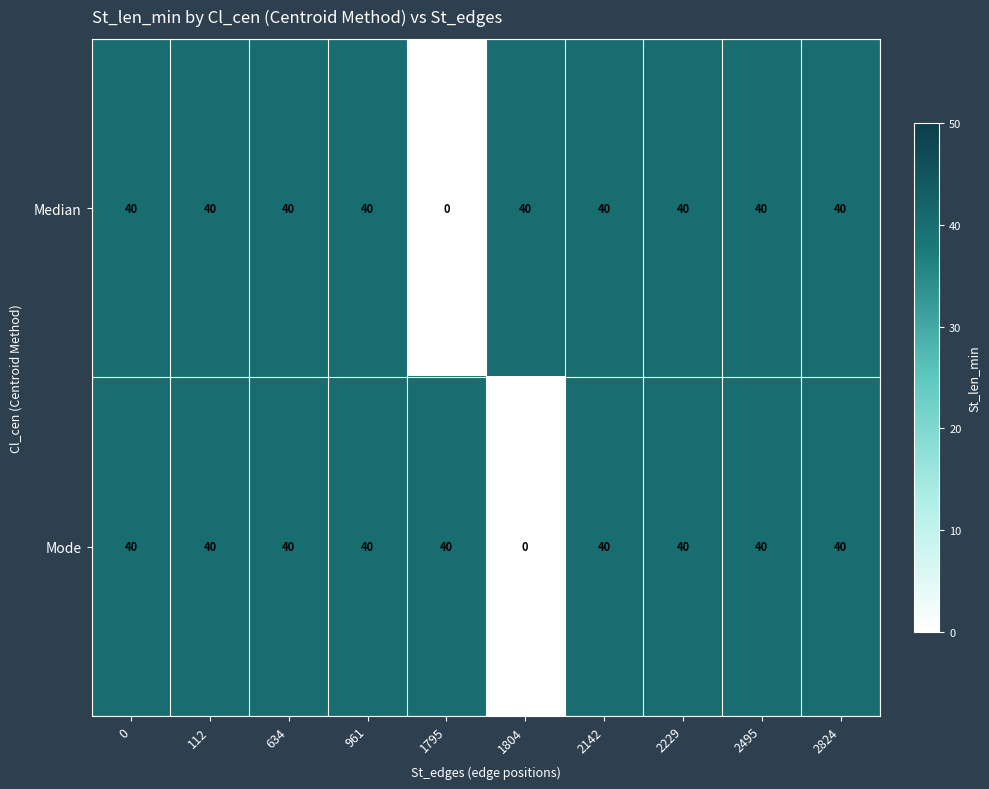

True or false: Mode has a value of 0 at 1804.

True